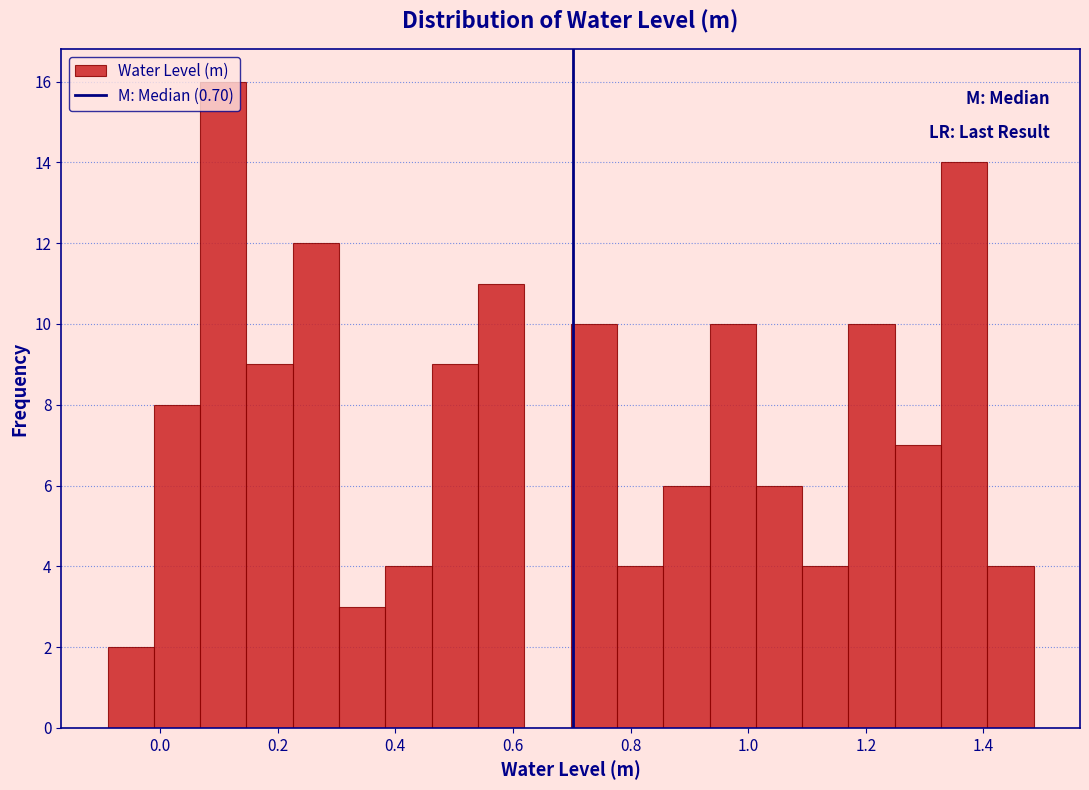

Around what value on the x-axis is the tallest bar? Give the approximate position of its centre, as read against the axis.

0.10